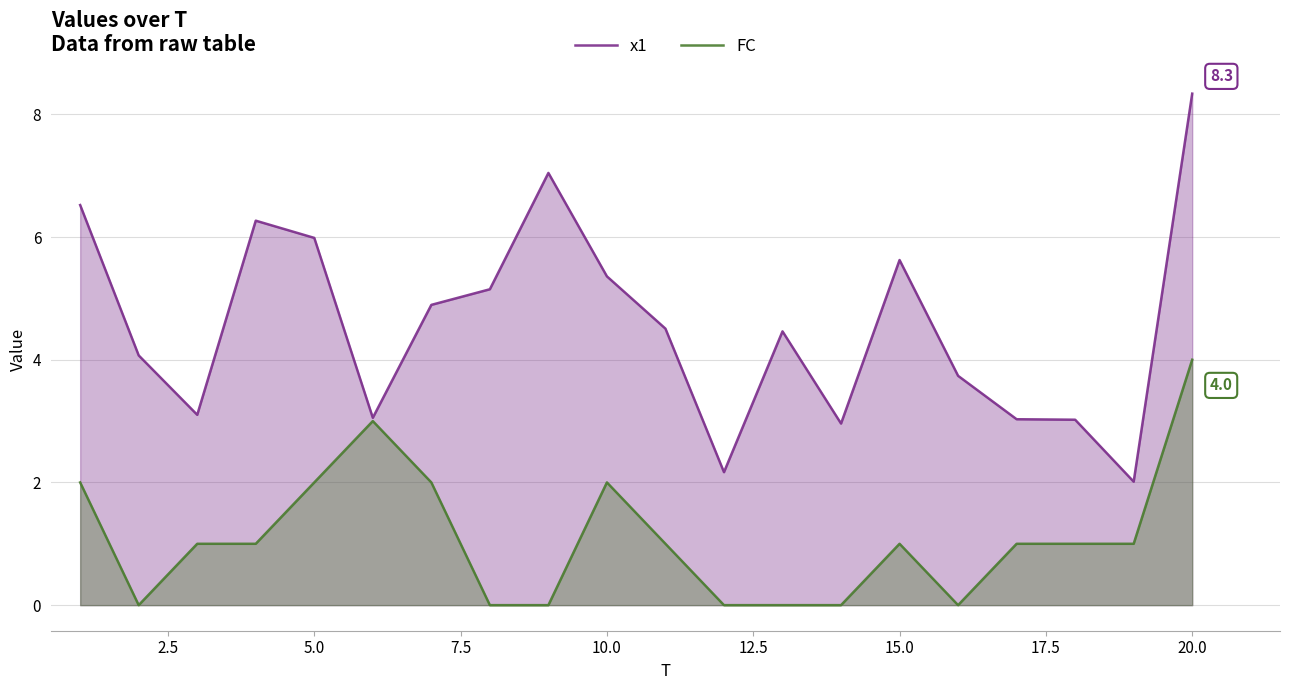

What is the difference between the second highest and second lowest values in the FC series?

3.0